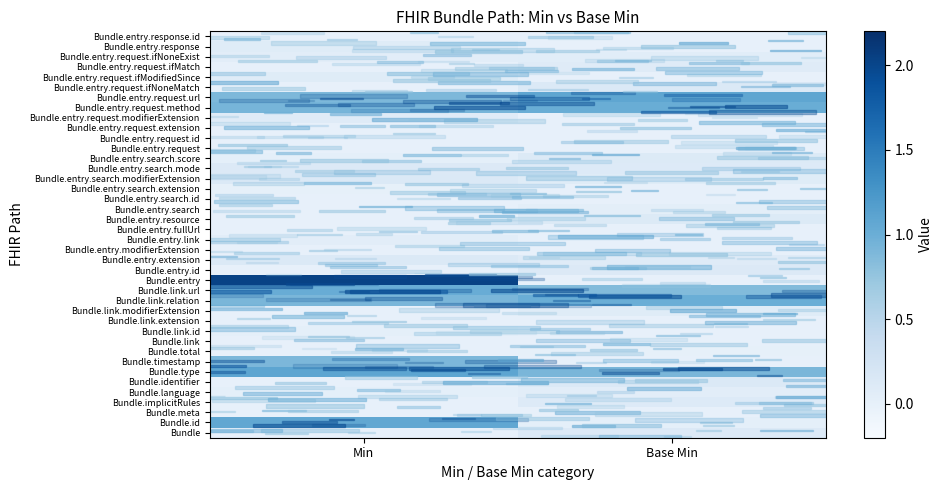

Which has a higher value, Min or Base Min?

Base Min